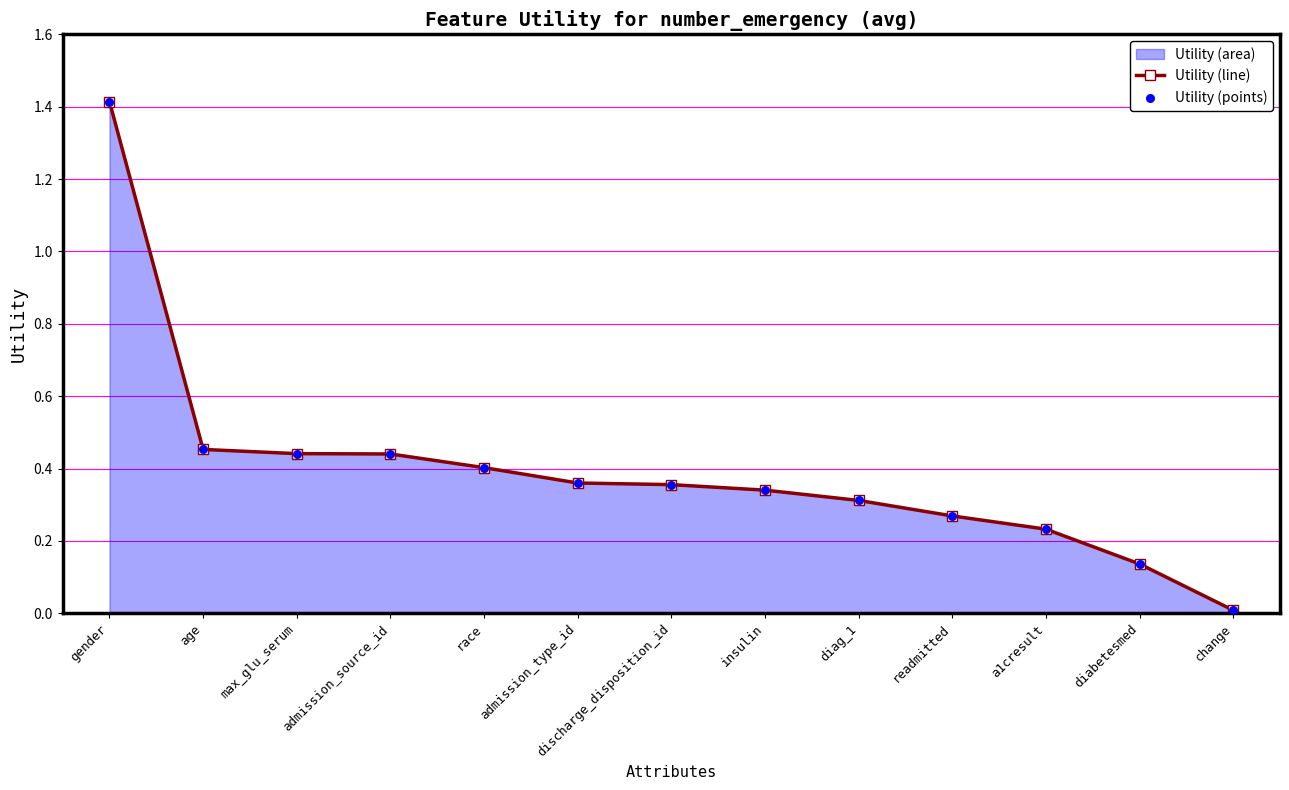

At which category is the sum across all series the highest?

gender